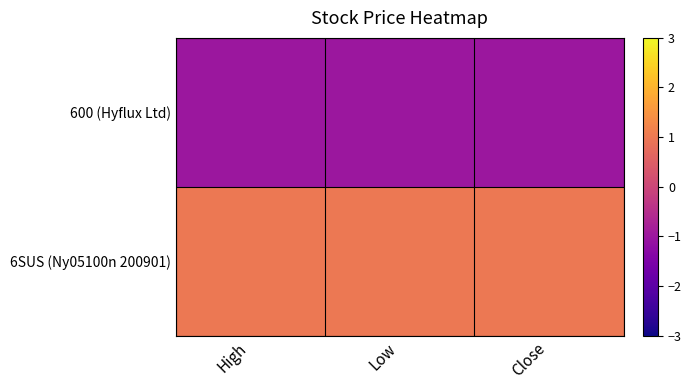

Reading right to left, extract all data points from this chart.

600 (Hyflux Ltd): Close=-1.0	Low=-1.0	High=-1.0
6SUS (Ny05100n 200901): Close=1.0	Low=1.0	High=1.0